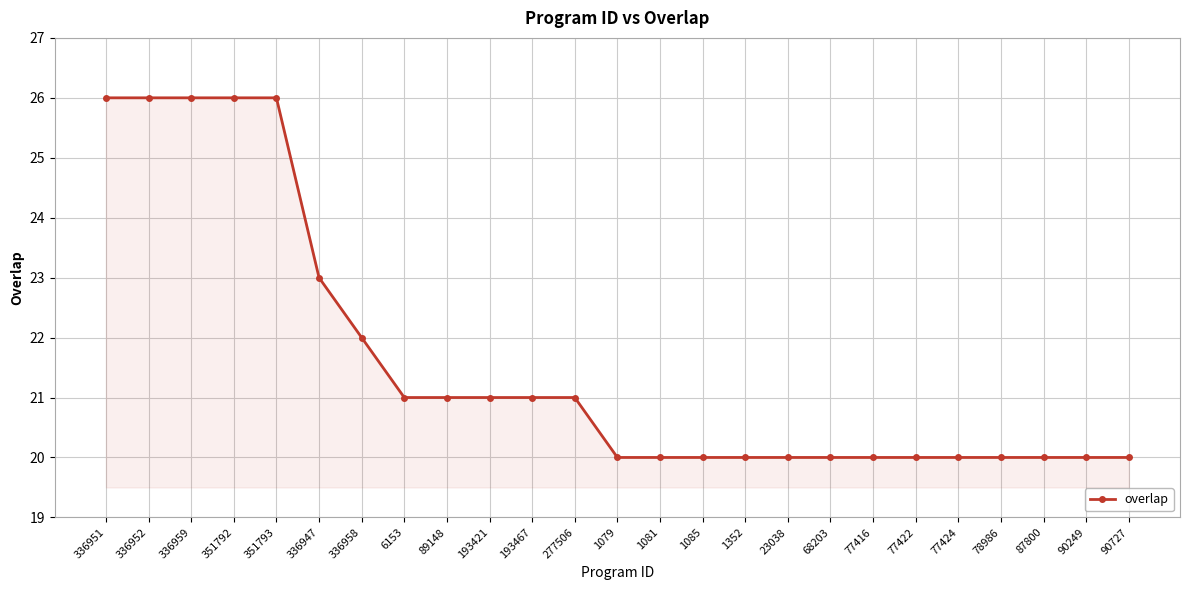

The chart shows a value of 20 at 77422. True or false?

True